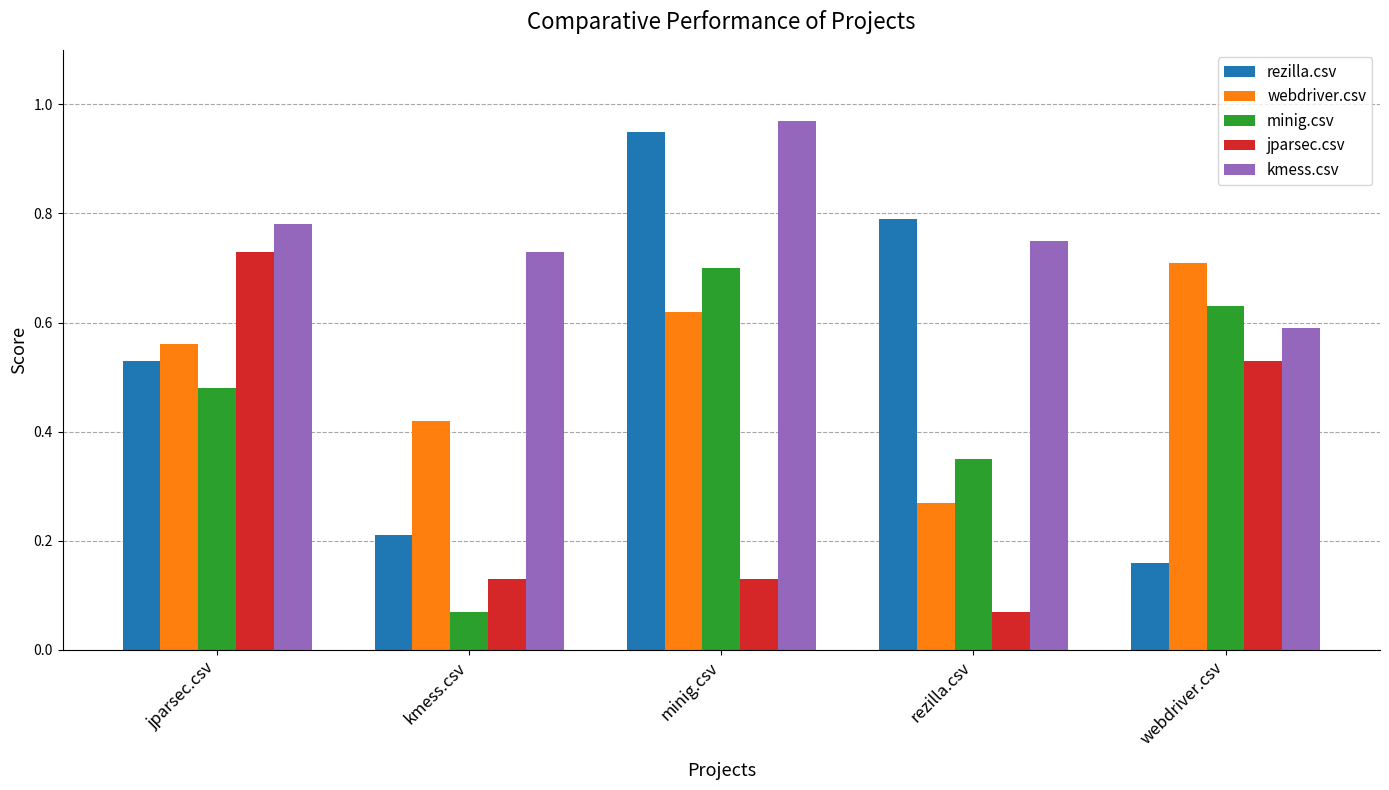

Which series has the widest spread of values?

rezilla.csv